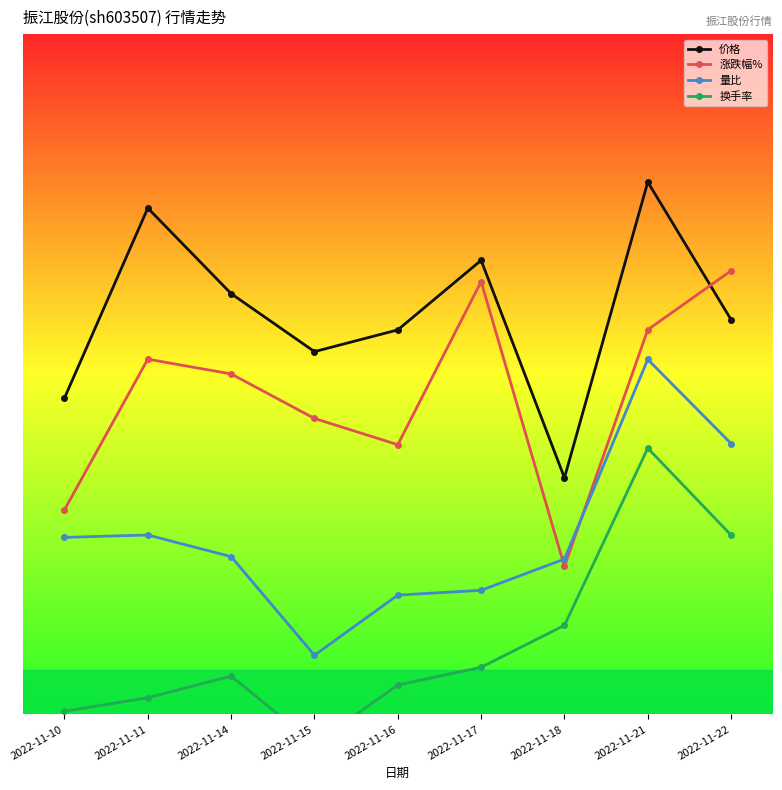

Reading left to right, transcribe all the data shown in this chart.

价格: 2.7	9.1	6.2	4.3	5.0	7.4	0.0	10.0	5.3
涨跌幅%: -1.1	4.0	3.5	2.0	1.1	6.6	-3.0	5.0	7.0
量比: -2.0	-1.9	-2.7	-6.0	-4.0	-3.8	-2.7	4.0	1.2
换手率: -7.9	-7.4	-6.7	-9.0	-7.0	-6.4	-5.0	1.0	-1.9